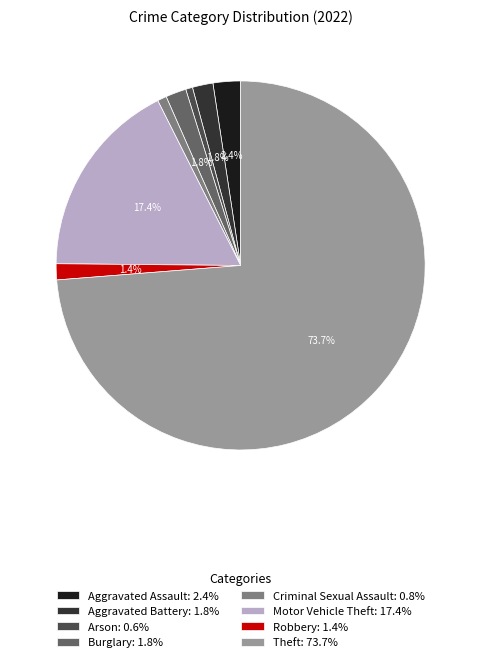

What is the largest slice in the pie chart?

Theft